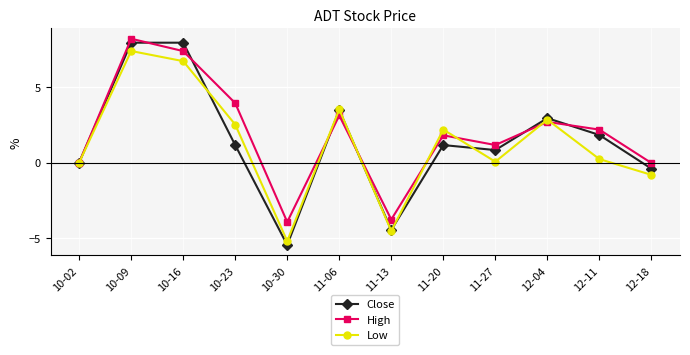

What position from the right is 10-09?

11